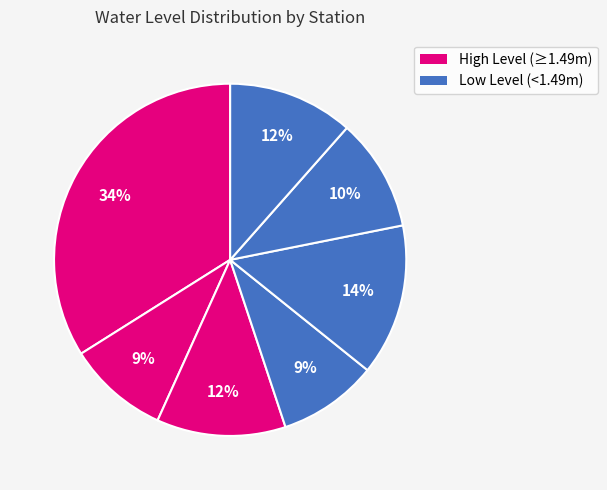

How many segments does this pie chart have?

7